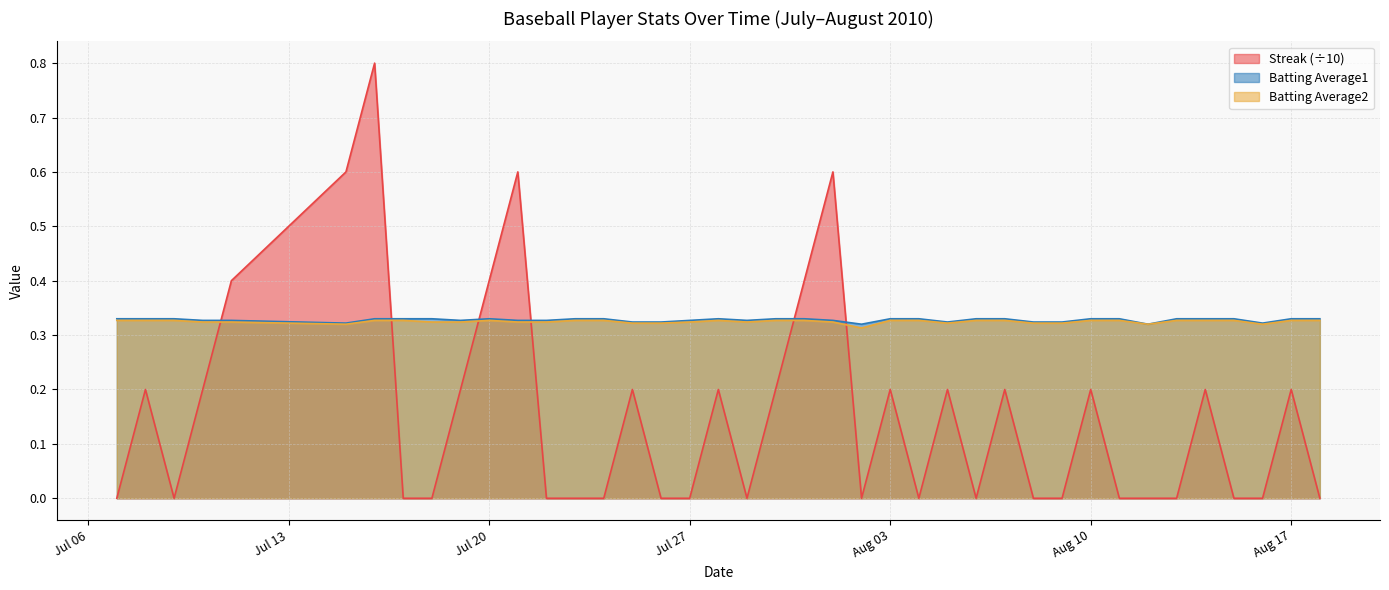

The Streak series shows 0.0 at 2010-08-06. True or false?

True